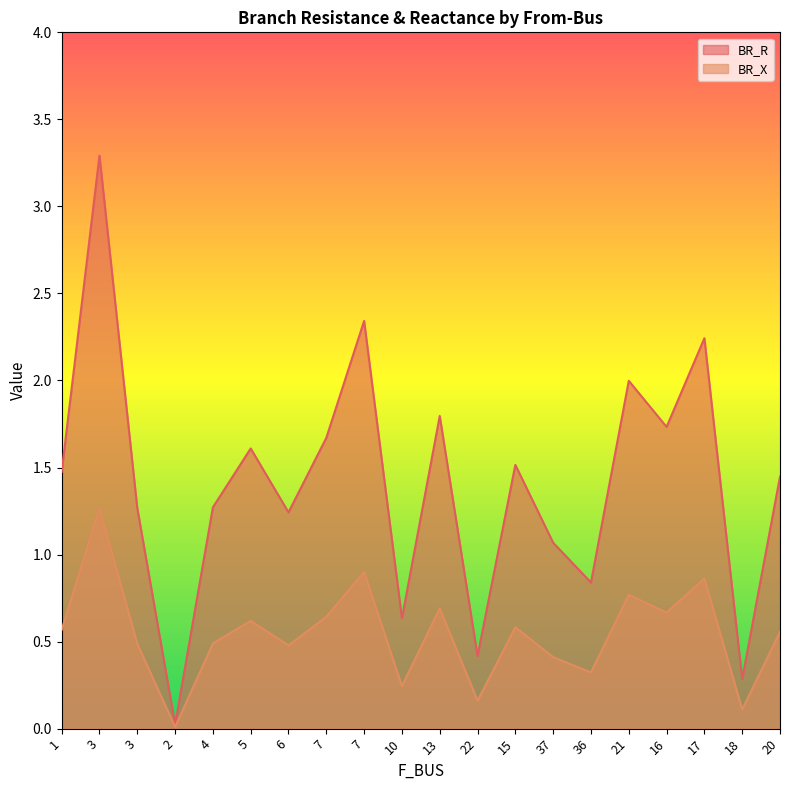

True or false: BR_R has more than 1 points higher than both neighbors.

True